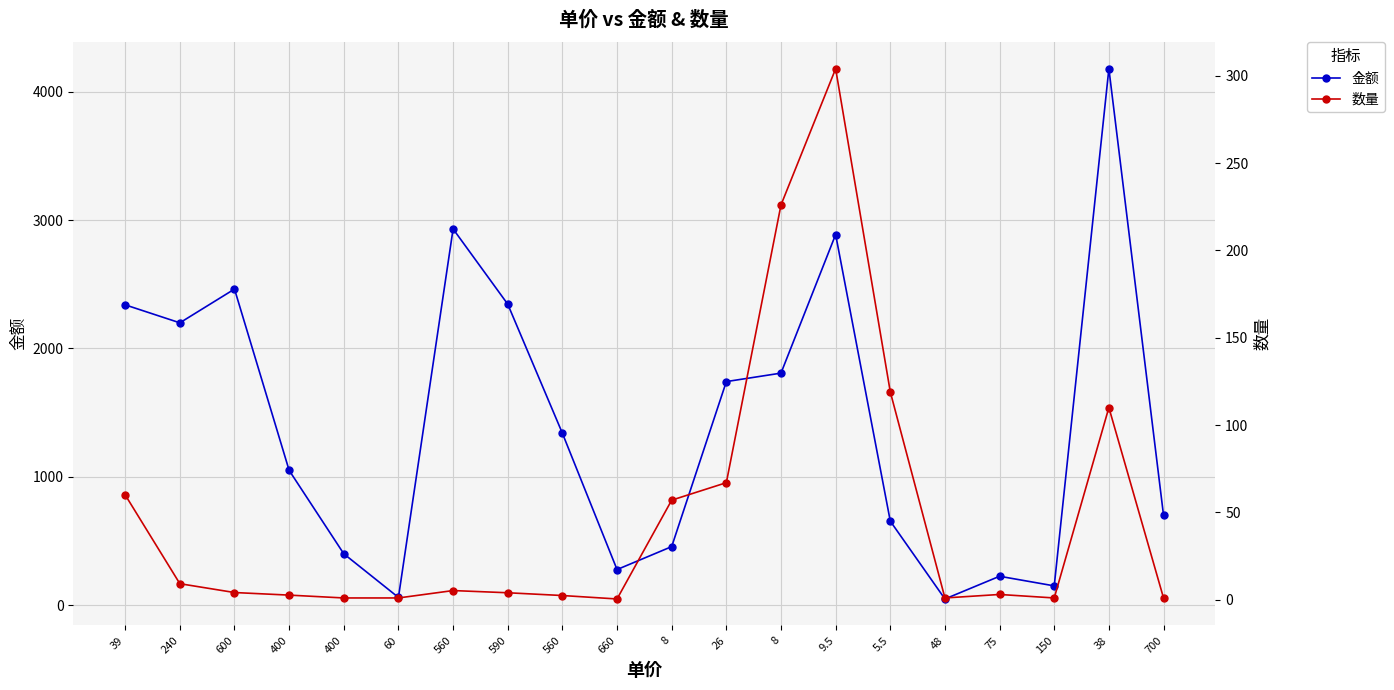

Reading right to left, transcribe all the data shown in this chart.

金额: 700.0	4180.0	150.0	225.0	48.0	654.5	2888.0	1808.0	1742.0	456.0	277.2	1339.5	2345.2	2931.6	60.0	400.0	1050.0	2463.0	2200.0	2340.0
数量: 1.0	110.0	1.0	3.0	1.0	119.0	304.0	226.0	67.0	57.0	0.4	2.4	4.0	5.2	1.0	1.0	2.6	4.1	9.2	60.0